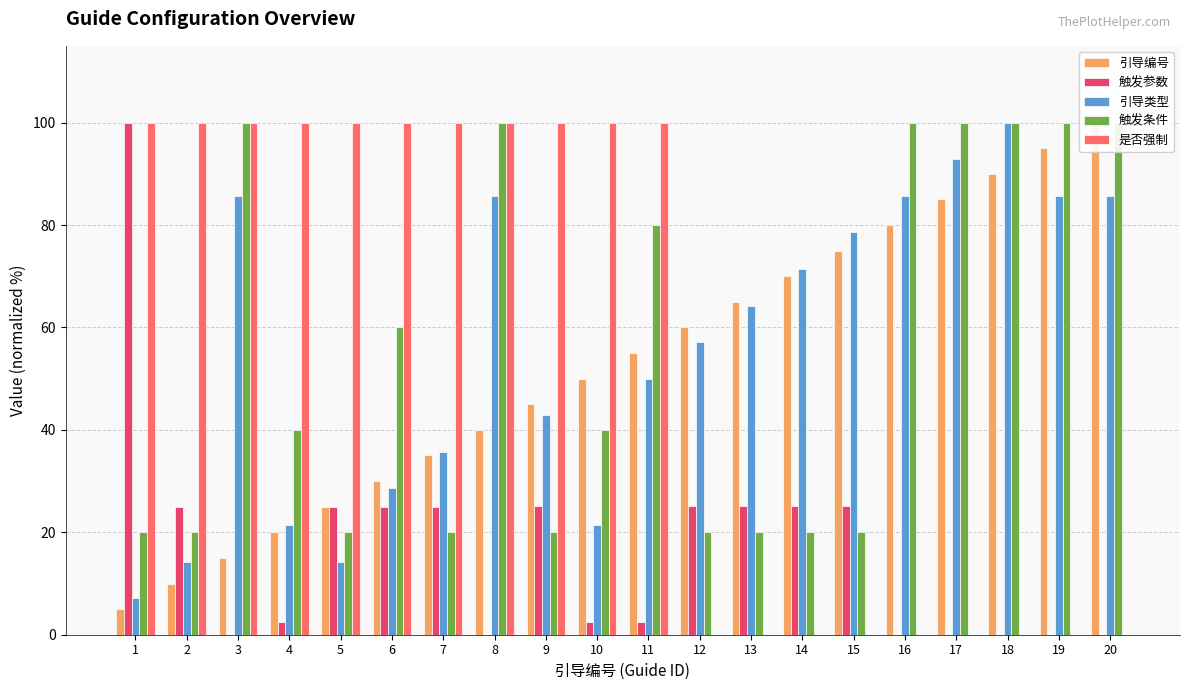

Reading right to left, extract all data points from this chart.

引导编号: 100.0	95.0	90.0	85.0	80.0	75.0	70.0	65.0	60.0	55.0	50.0	45.0	40.0	35.0	30.0	25.0	20.0	15.0	10.0	5.0
触发参数: 0.0	0.0	0.0	0.0	0.0	25.1	25.1	25.0	25.0	2.5	2.5	25.0	0.0	25.0	25.0	25.0	2.5	0.0	25.0	100.0
引导类型: 85.7	85.7	100.0	92.9	85.7	78.6	71.4	64.3	57.1	50.0	21.4	42.9	85.7	35.7	28.6	14.3	21.4	85.7	14.3	7.1
触发条件: 100.0	100.0	100.0	100.0	100.0	20.0	20.0	20.0	20.0	80.0	40.0	20.0	100.0	20.0	60.0	20.0	40.0	100.0	20.0	20.0
是否强制: 0.0	0.0	0.0	0.0	0.0	0.0	0.0	0.0	0.0	100.0	100.0	100.0	100.0	100.0	100.0	100.0	100.0	100.0	100.0	100.0